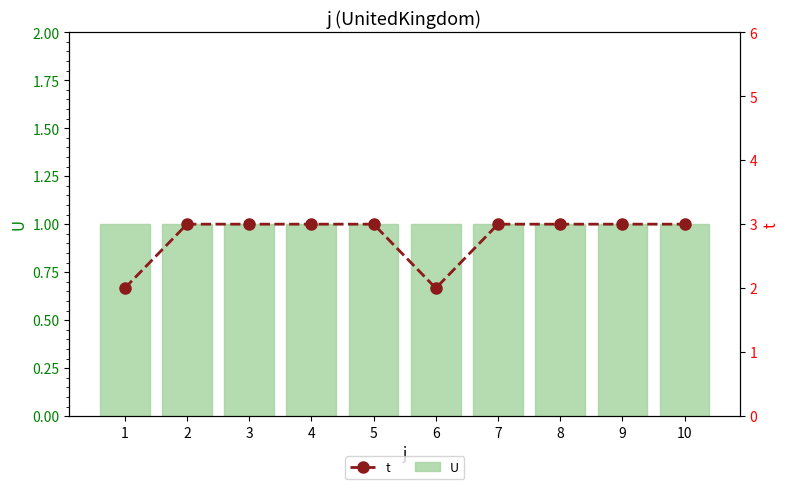

Reading left to right, extract all data points from this chart.

U: 1=1	2=1	3=1	4=1	5=1	6=1	7=1	8=1	9=1	10=1
t: 1=2	2=3	3=3	4=3	5=3	6=2	7=3	8=3	9=3	10=3